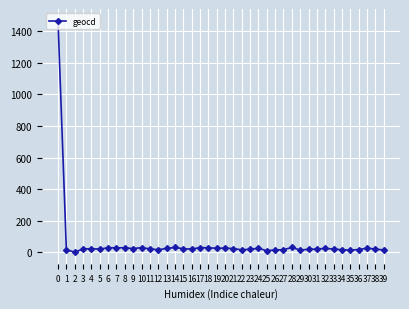

Between 13 and 2, which is larger?

13